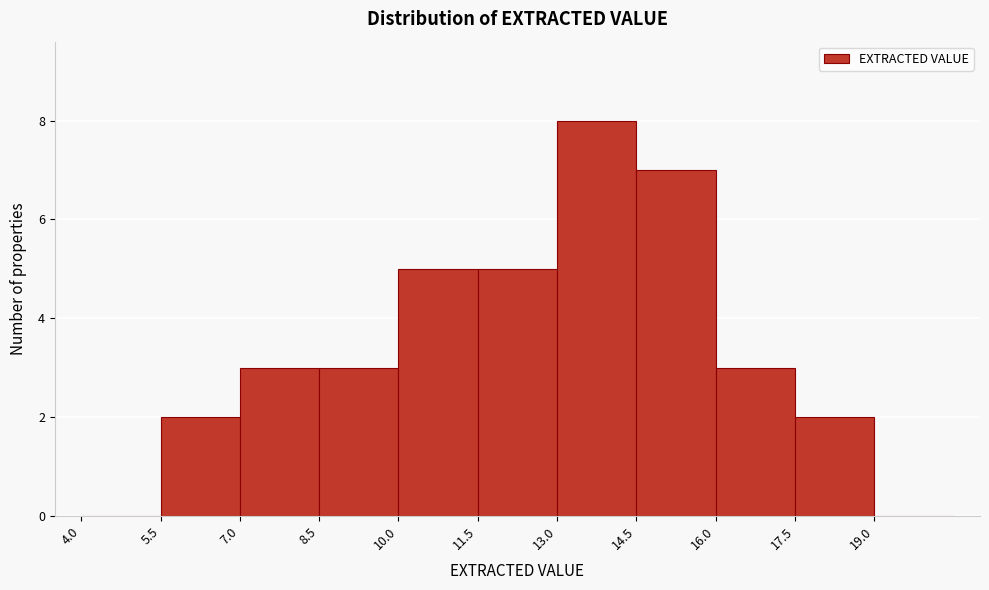

What is the height of the bar covering 13.0 to 14.5 on the x-axis? Neither the bar edges nor the heights are printed on the chart, so give them approximately, as read against the axes.

8